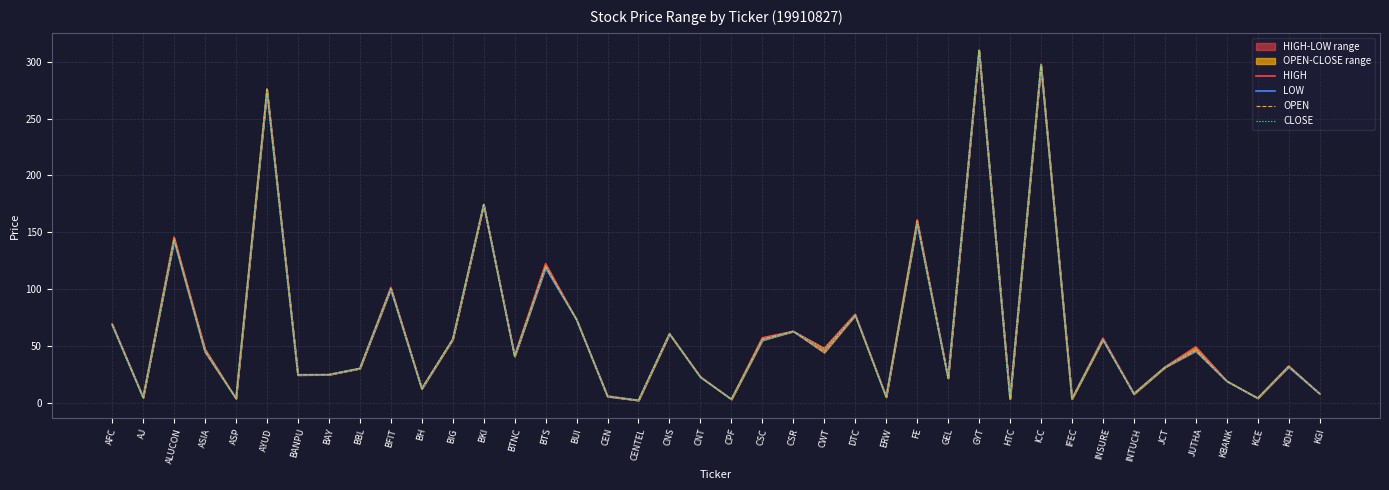

Which series changed the most between CNT and JCT?

CLOSE